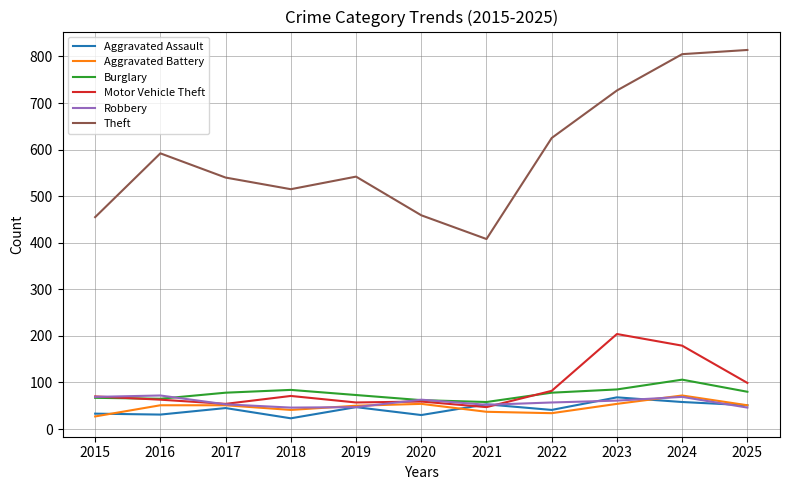

What is the approximate value of Robbery at 2016, to the nearest 5?

70